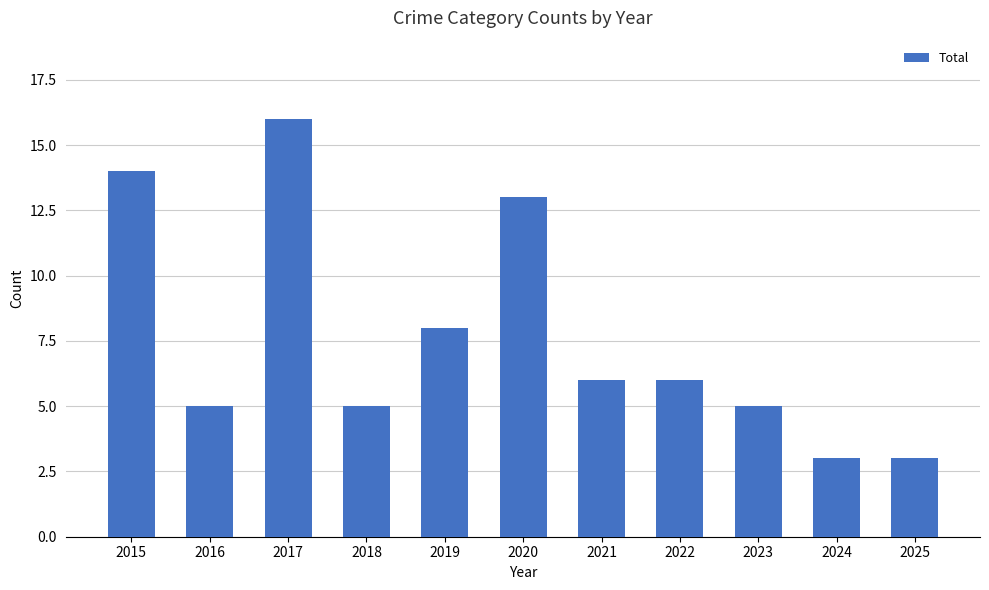

Where does the data first go above 6?

2015